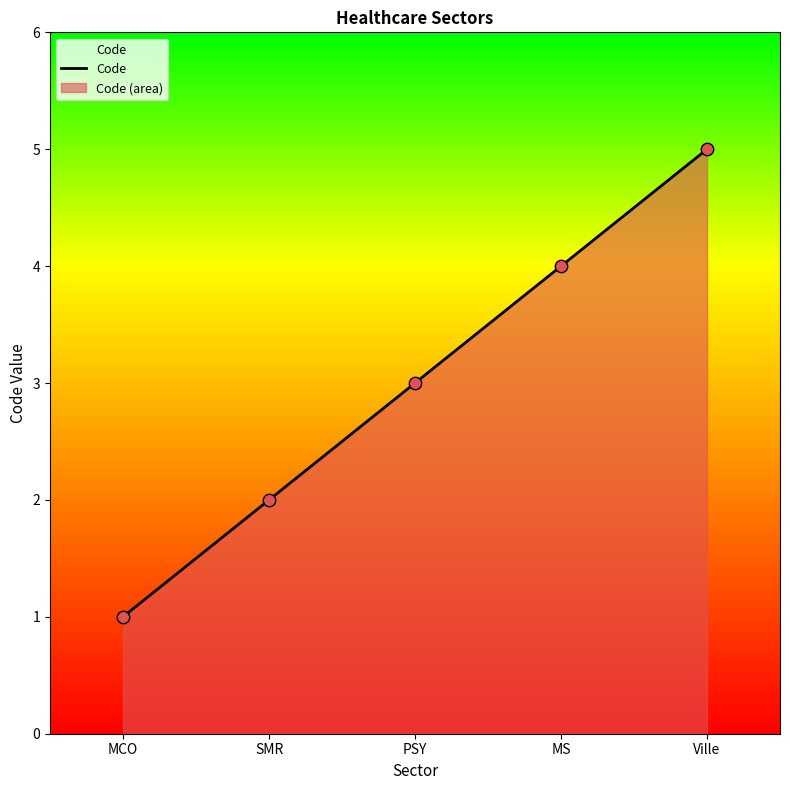

Approximately how many times larger is the value at MS compared to Ville?

0.8